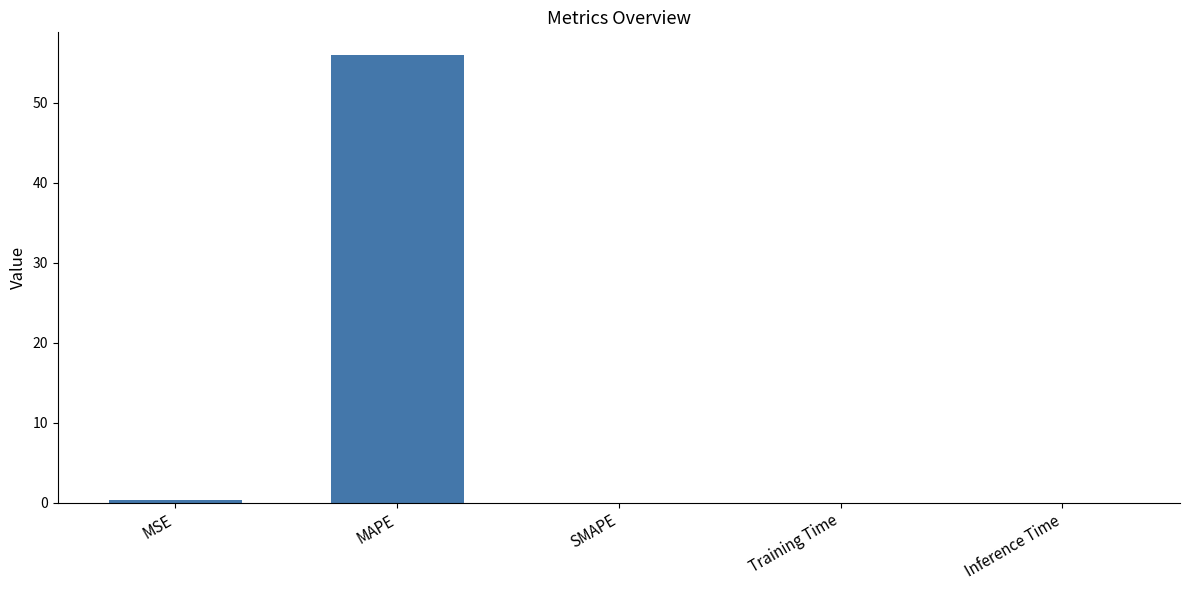

How many categories are shown in the chart?

5